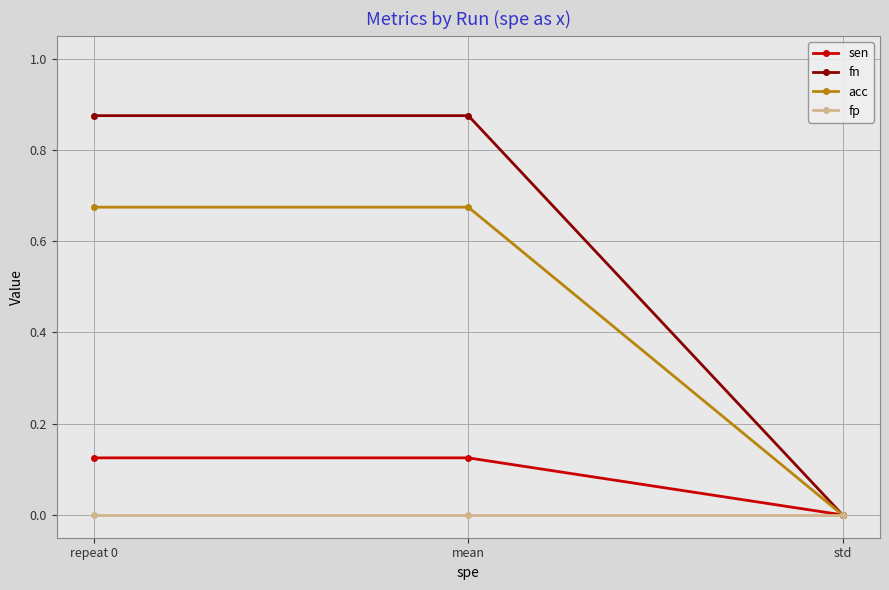

The value of acc at std is 0.0. True or false?

True